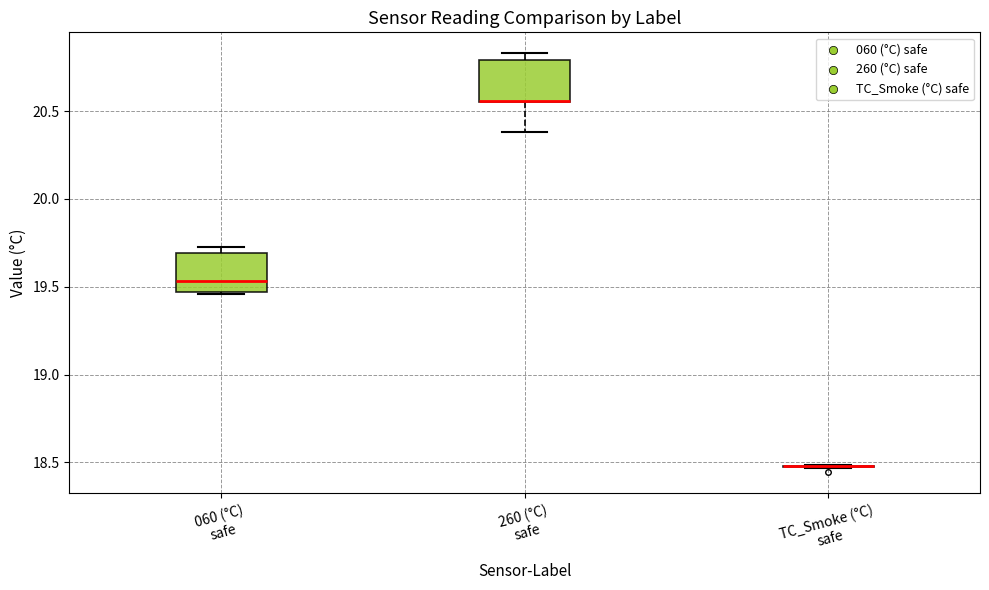

Where is the upper edge of the box for 260 (°C) safe on the y-axis? The values are not printed on the chart, so give them approximately, as read against the axis.

20.80